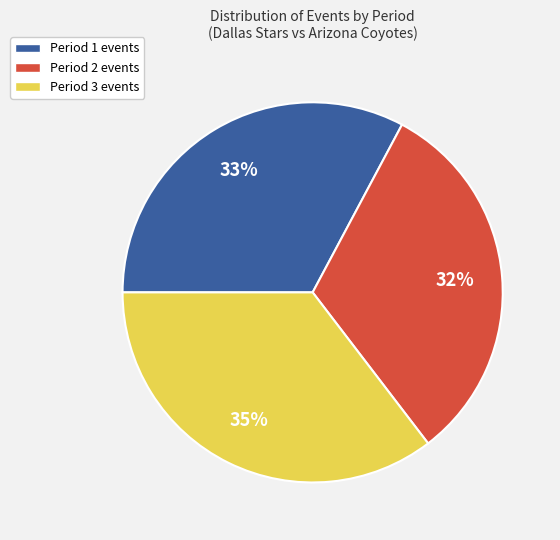

Combined, do Period 1 events and Period 3 events account for over 50%?

Yes